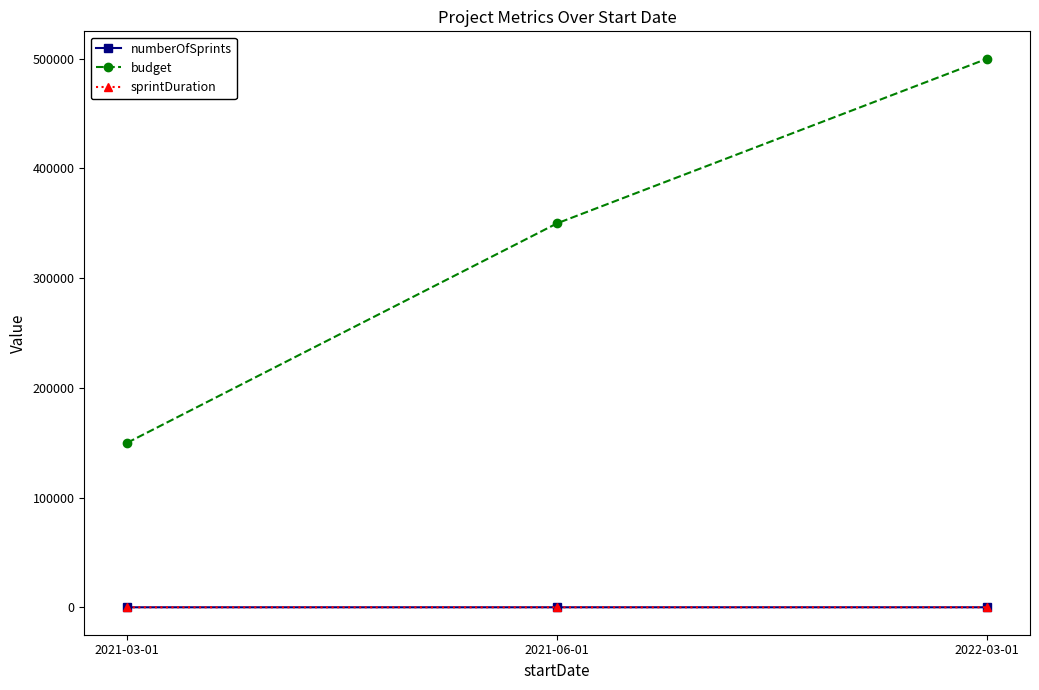

Between 2021-06-01 and 2022-03-01, which series saw the biggest shift?

budget